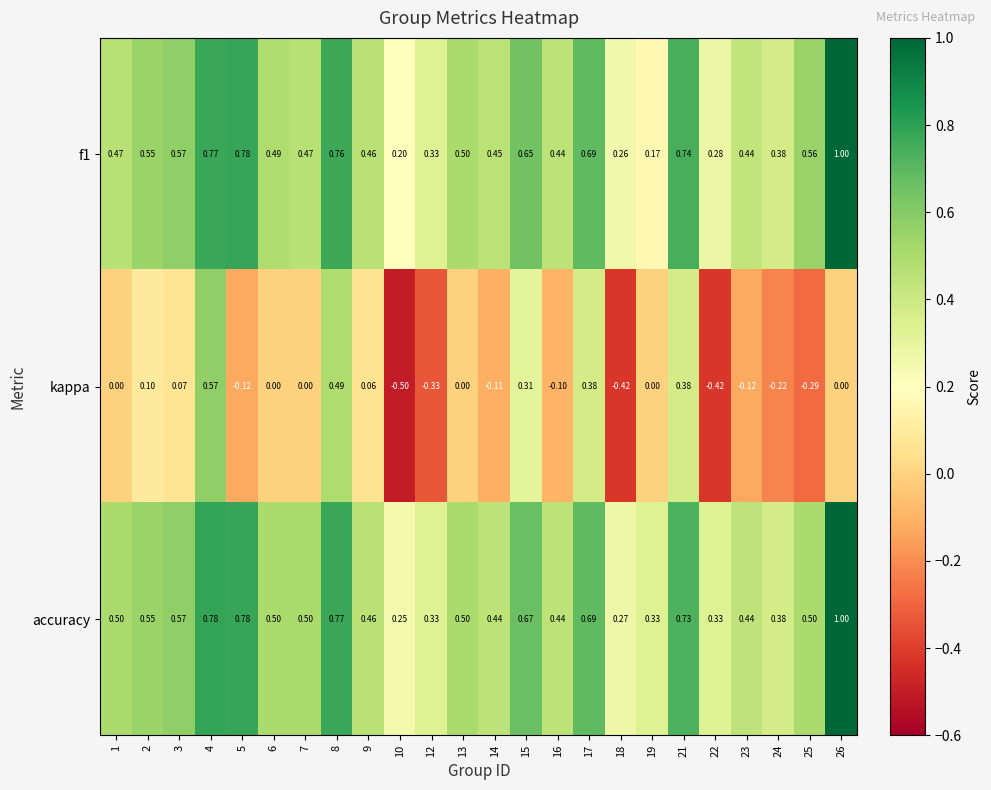

Which series has the largest range (max minus min)?

kappa